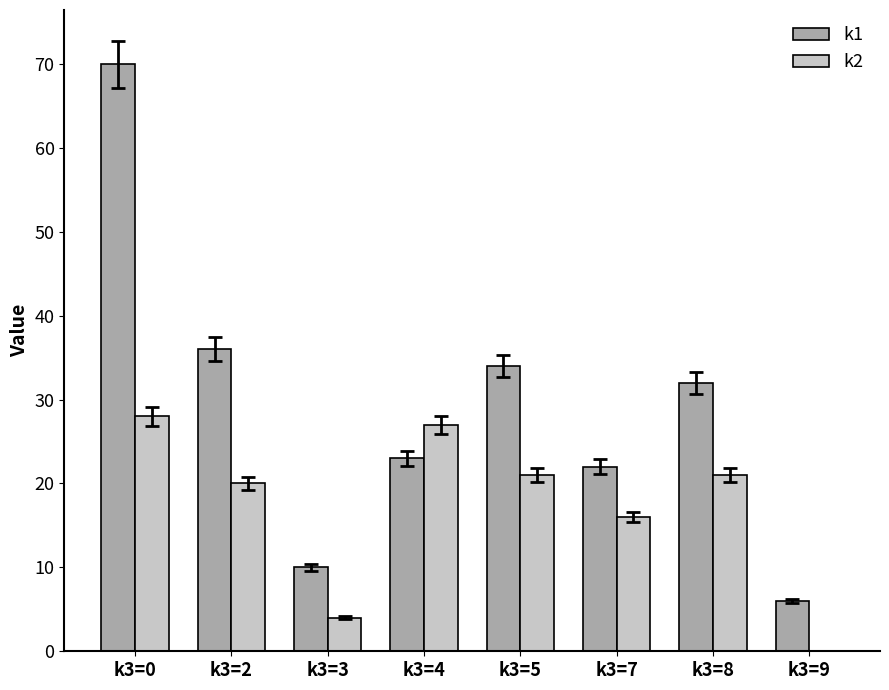

The value of k2 at k3=7 is 16. True or false?

True